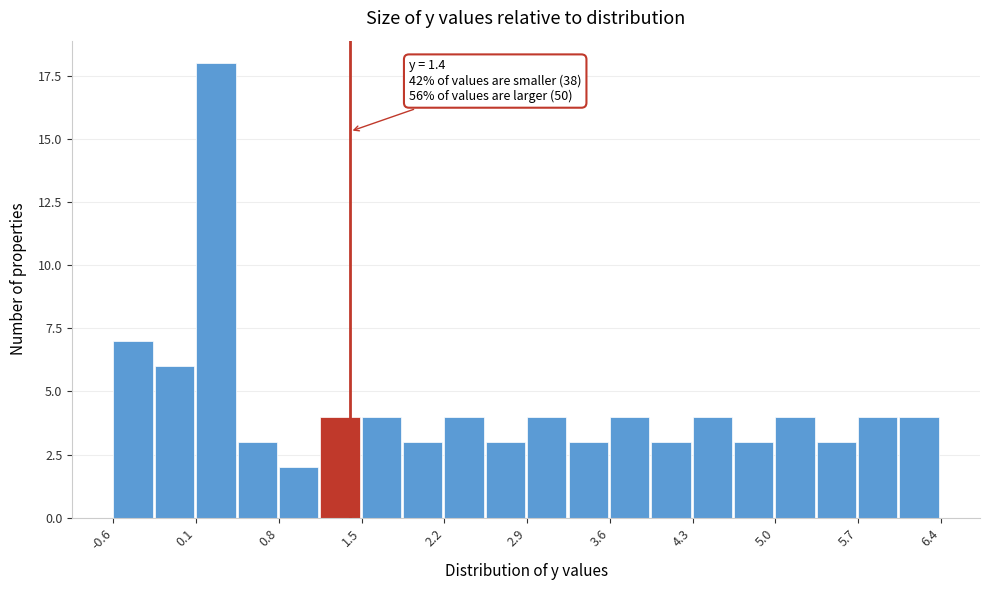

Read against the x-axis, roughly where is the centre of the tallest bar?

0.3